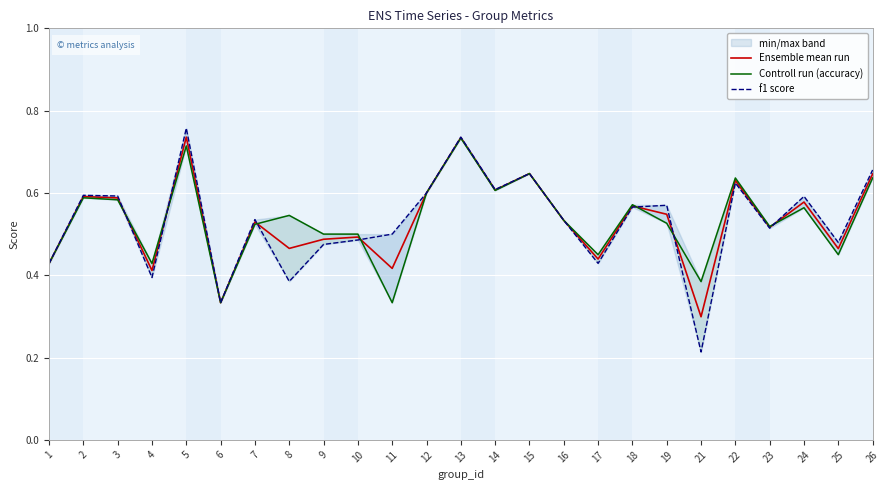

What is the difference between the maximum and minimum values in the f1 score series?

0.5